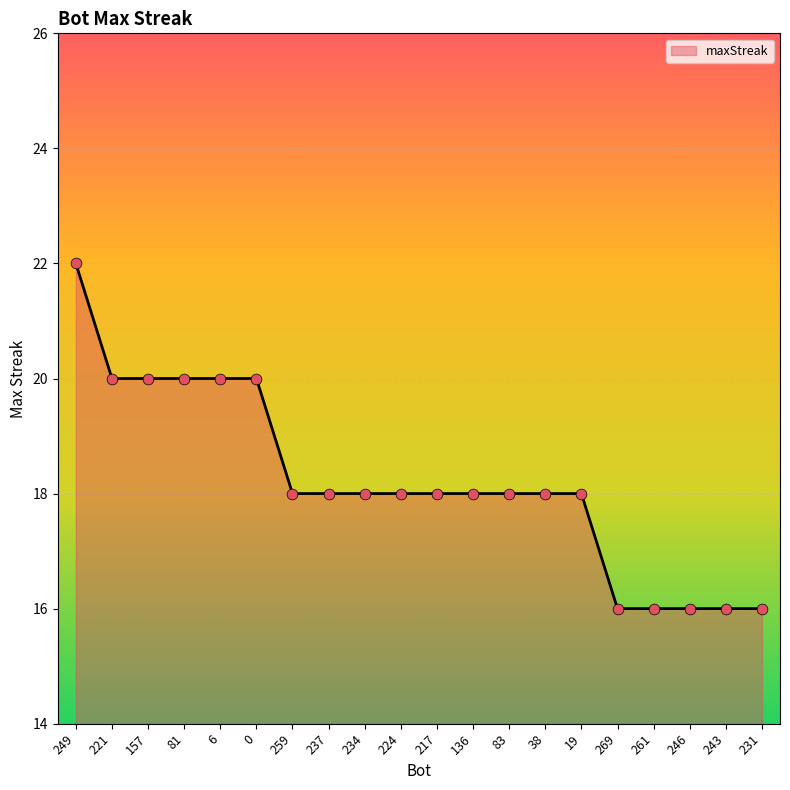

Between 136 and 269, which is larger?

136